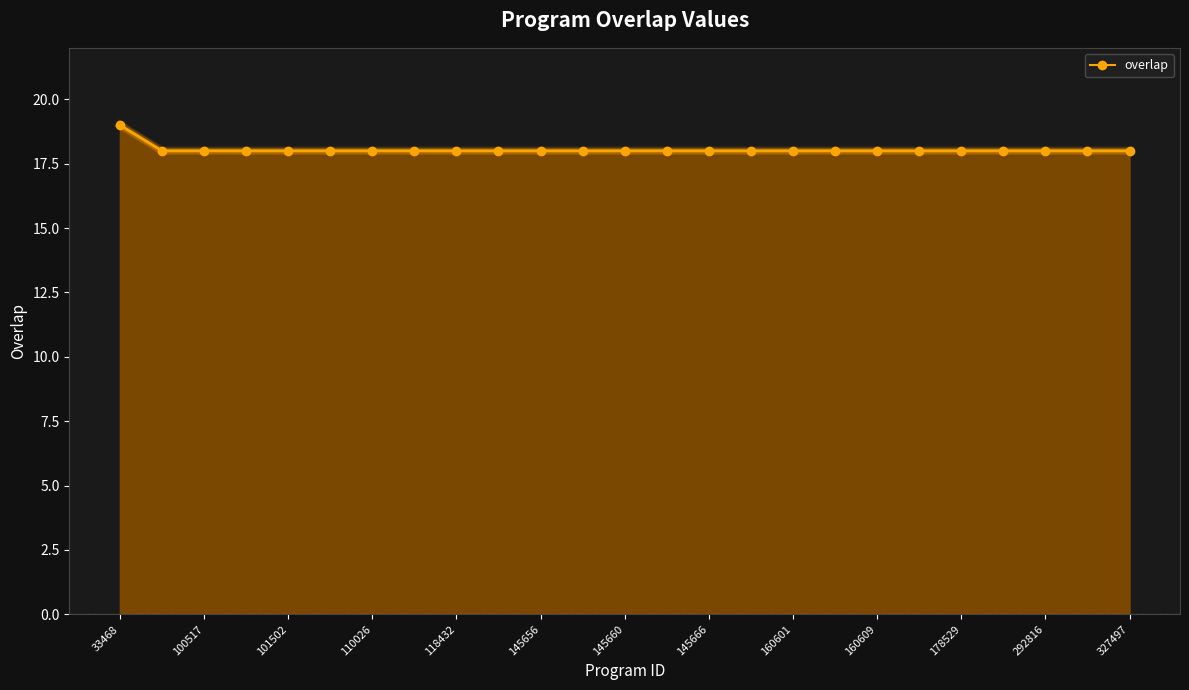

What is the value of the 10th point from the left?

18